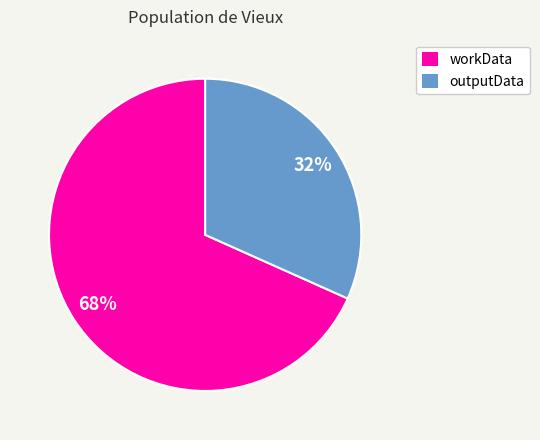

Is the sum of workData and outputData greater than half?

Yes